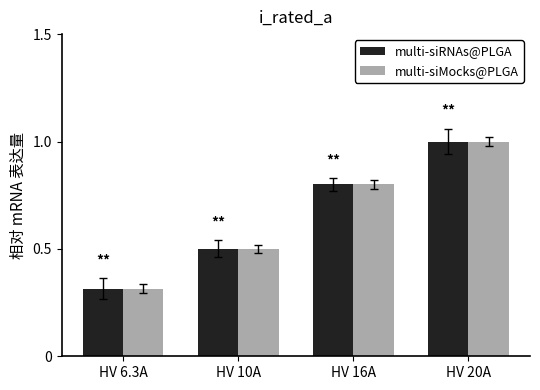

The multi-siRNAs@PLGA series shows 0.1 at HV 10A. True or false?

False